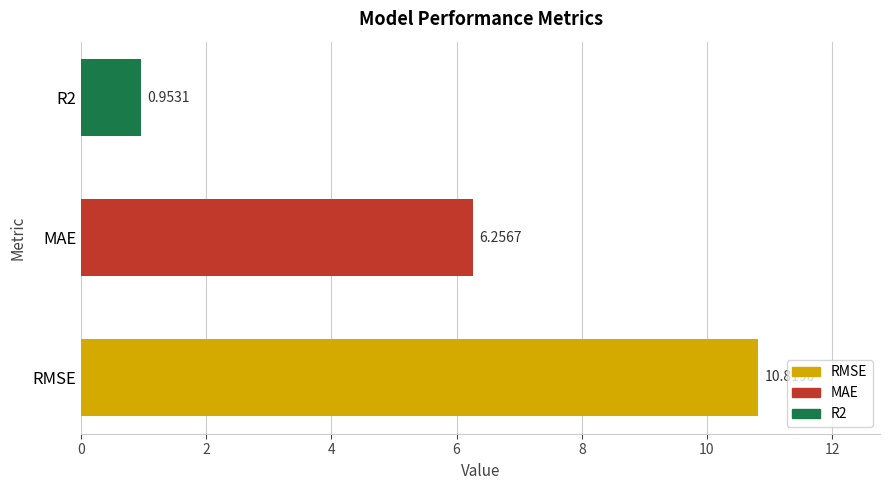

How many values exceed 6?

2